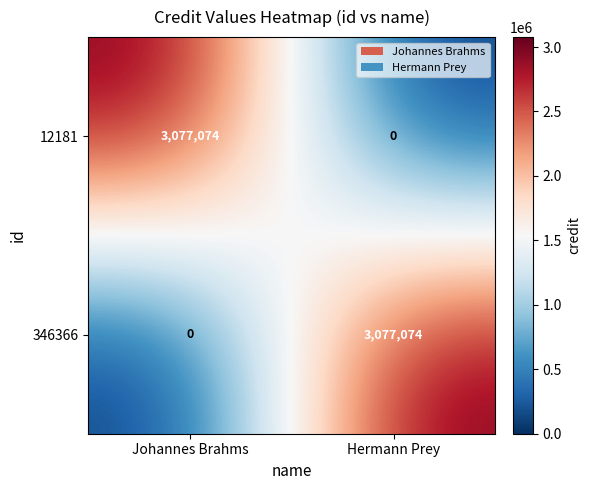

True or false: 12181 has a value of 0 at Hermann Prey.

True